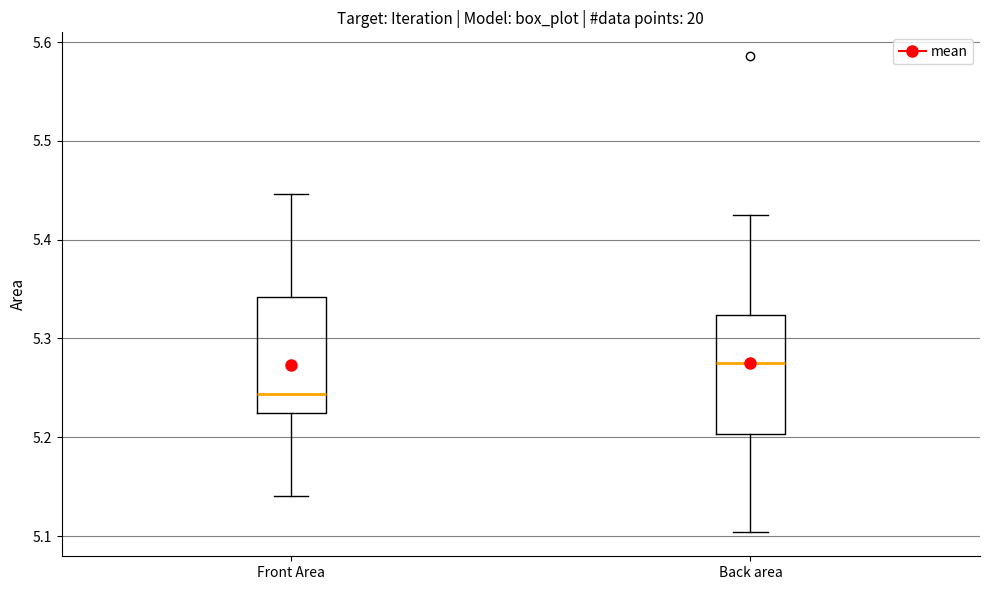

Reading left to right, transcribe this box plot: for each box, give where its median line is, the range the box spans, and where its two whiskers end, as read against the y-axis. The values are not printed on the chart, so give them approximately, as read against the axis.

Front Area: median 5.24, box 5.22 to 5.34, whiskers 5.14 to 5.45
Back area: median 5.27, box 5.20 to 5.32, whiskers 5.10 to 5.43